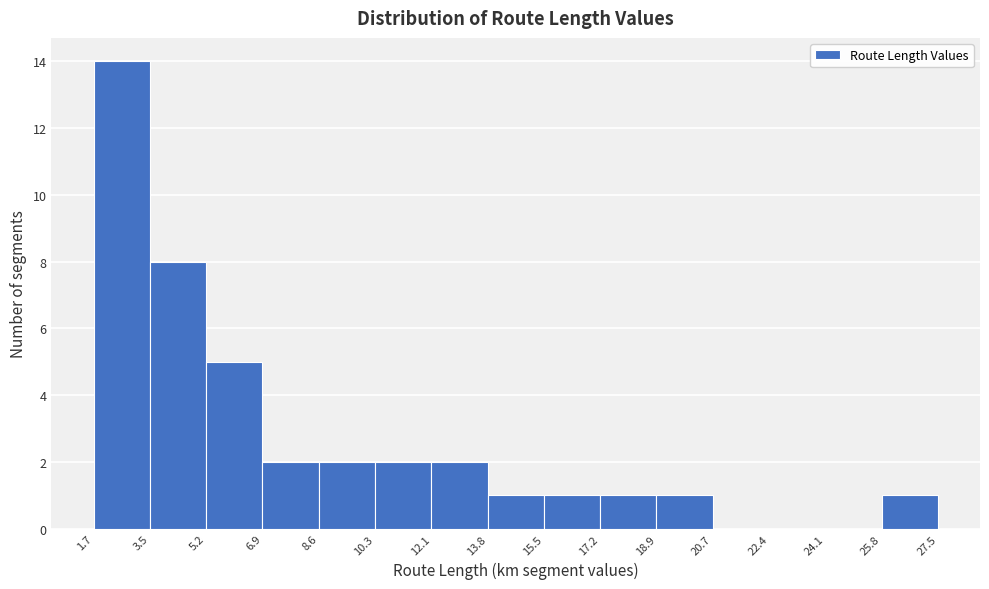

What is the height of the bar covering 18.9 to 20.7 on the x-axis? The values are not printed on the chart, so give them approximately, as read against the axis.

1